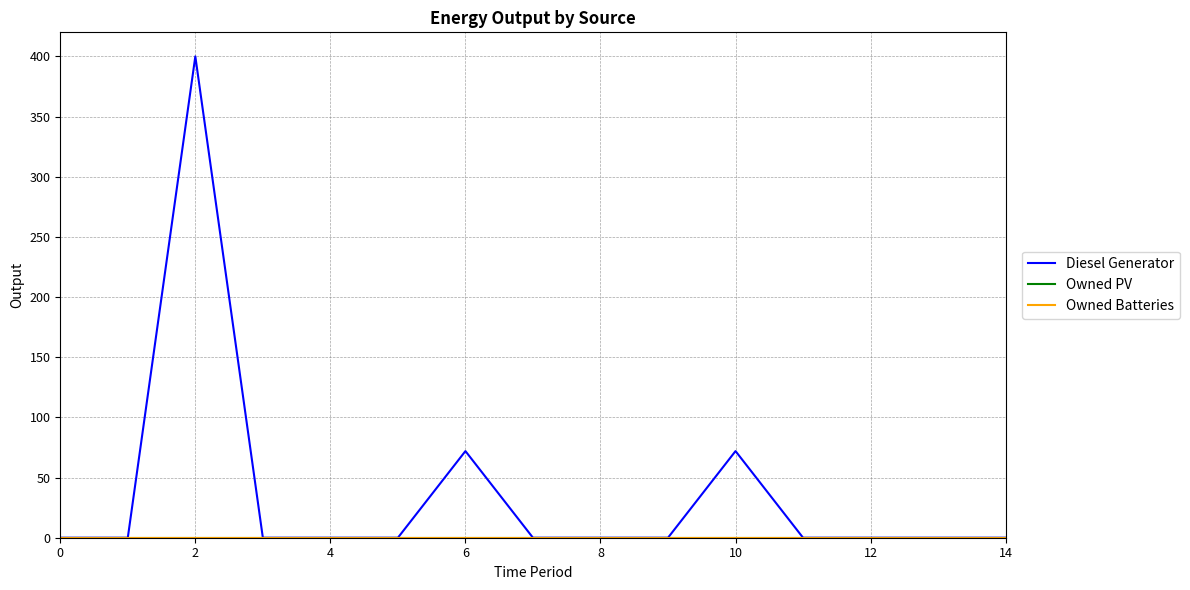

Does the chart have visible grid lines?

Yes